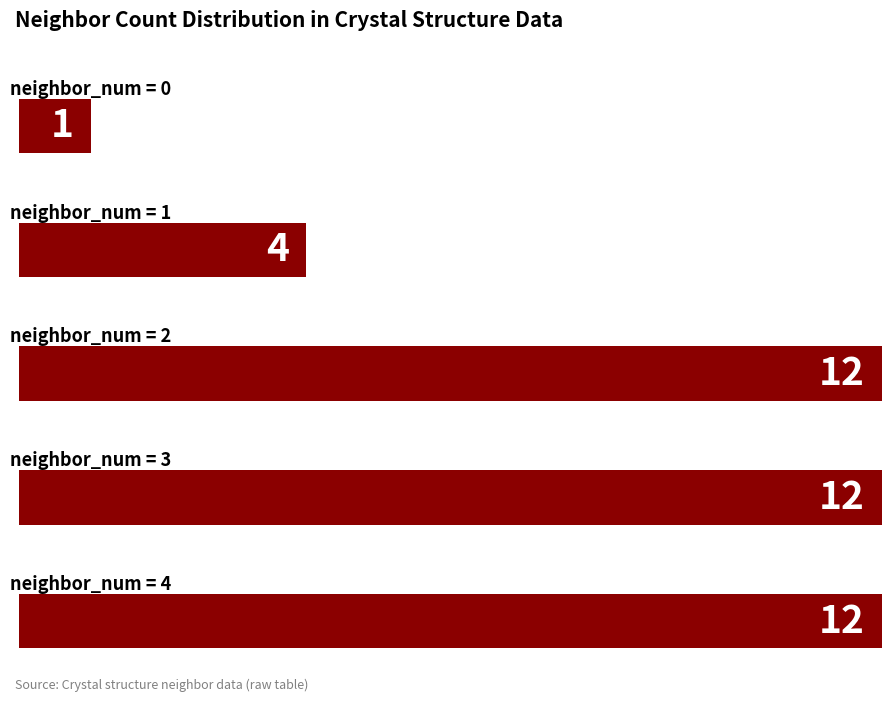

What is the greatest value displayed?

12